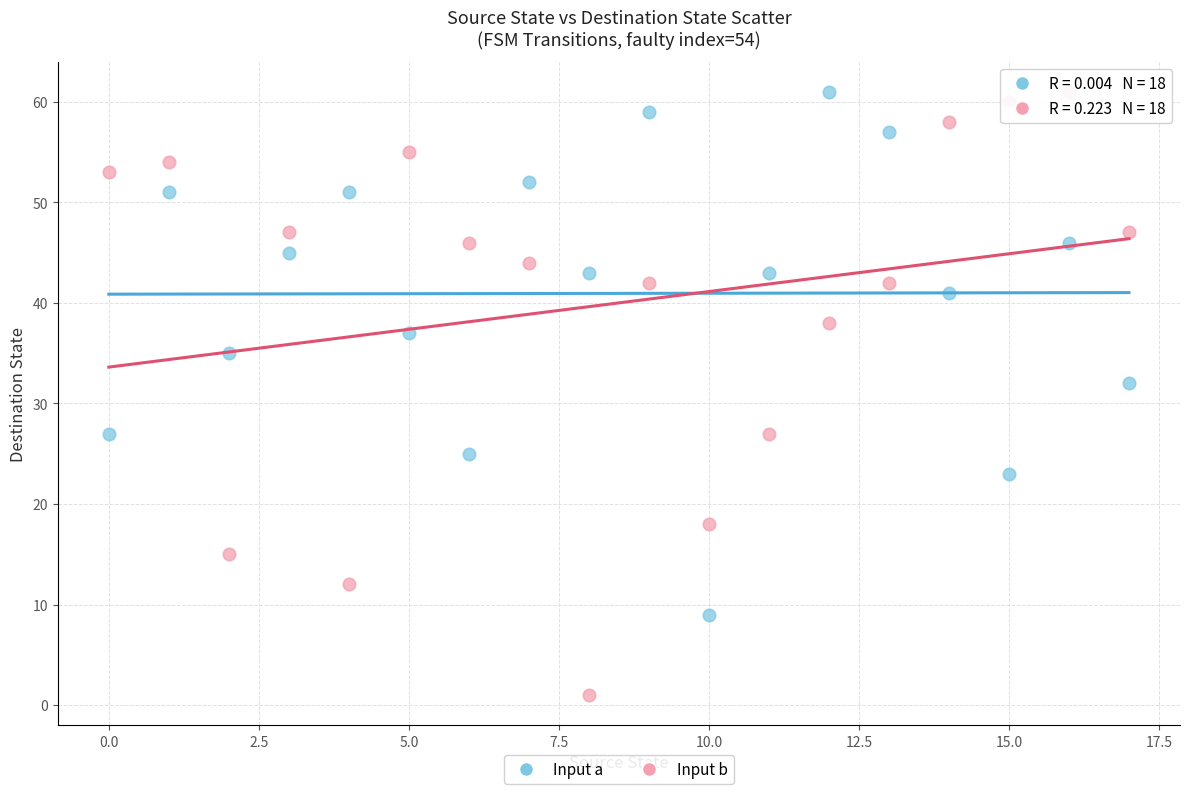

Across all data points, what is the range of Y values (max minus min)?

60